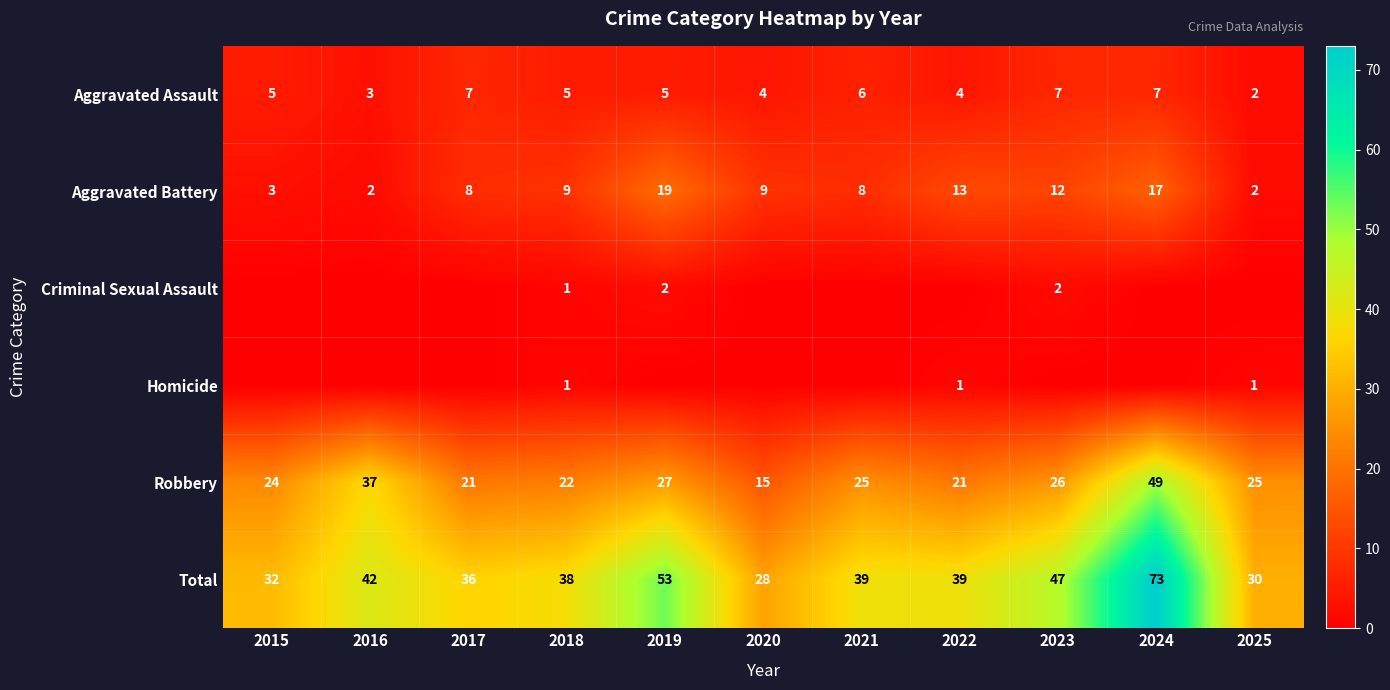

Is it true that Homicide equals 1 at 2018?

True